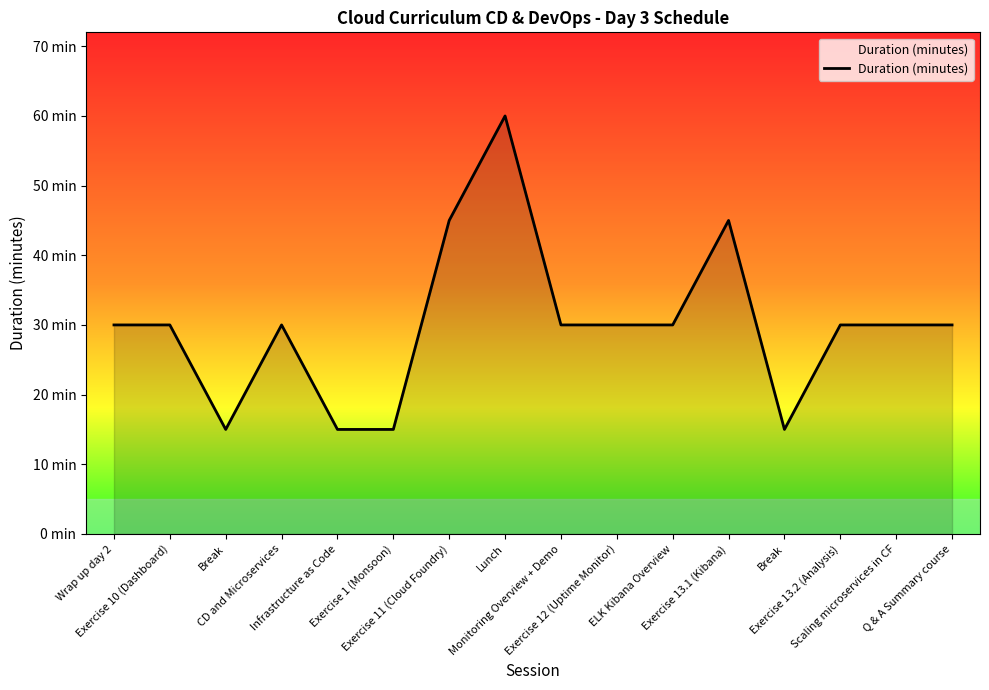

How many points are higher than both their immediate neighbors (excluding endpoints)?

3